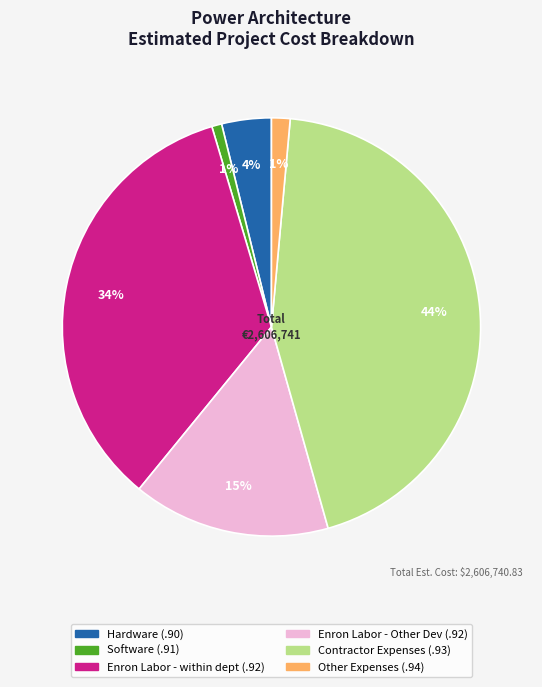

Which has a higher value, Enron Labor - Other Dev (.92) or Other Expenses (.94)?

Enron Labor - Other Dev (.92)